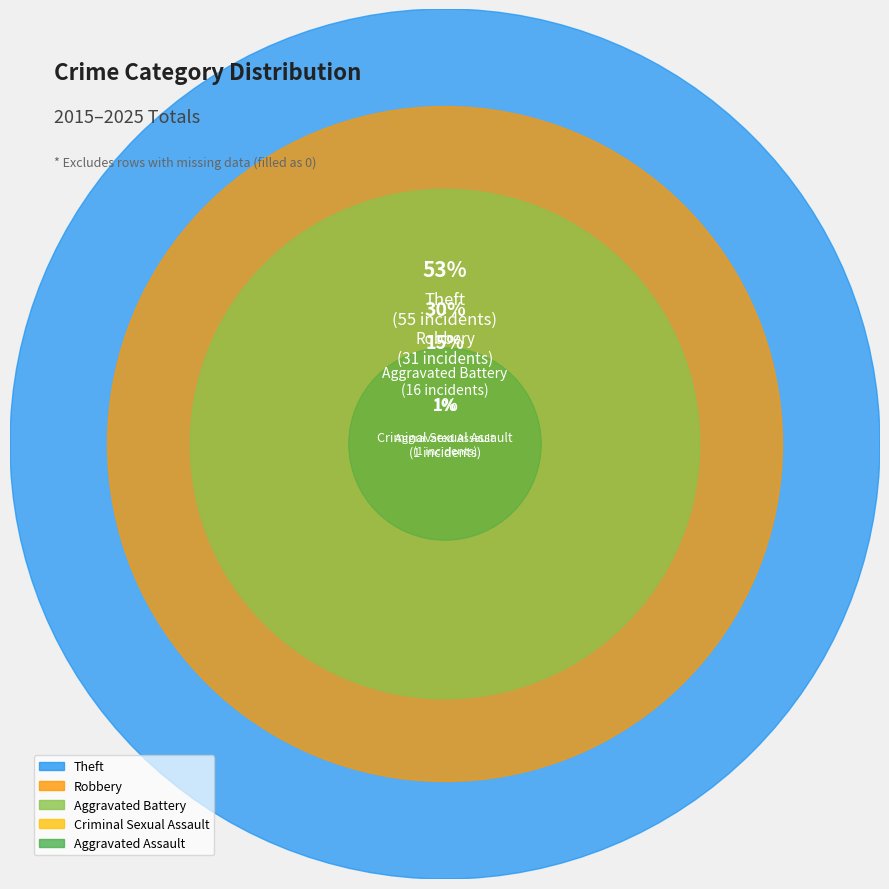

To the nearest percent, what portion does Robbery represent?

30%